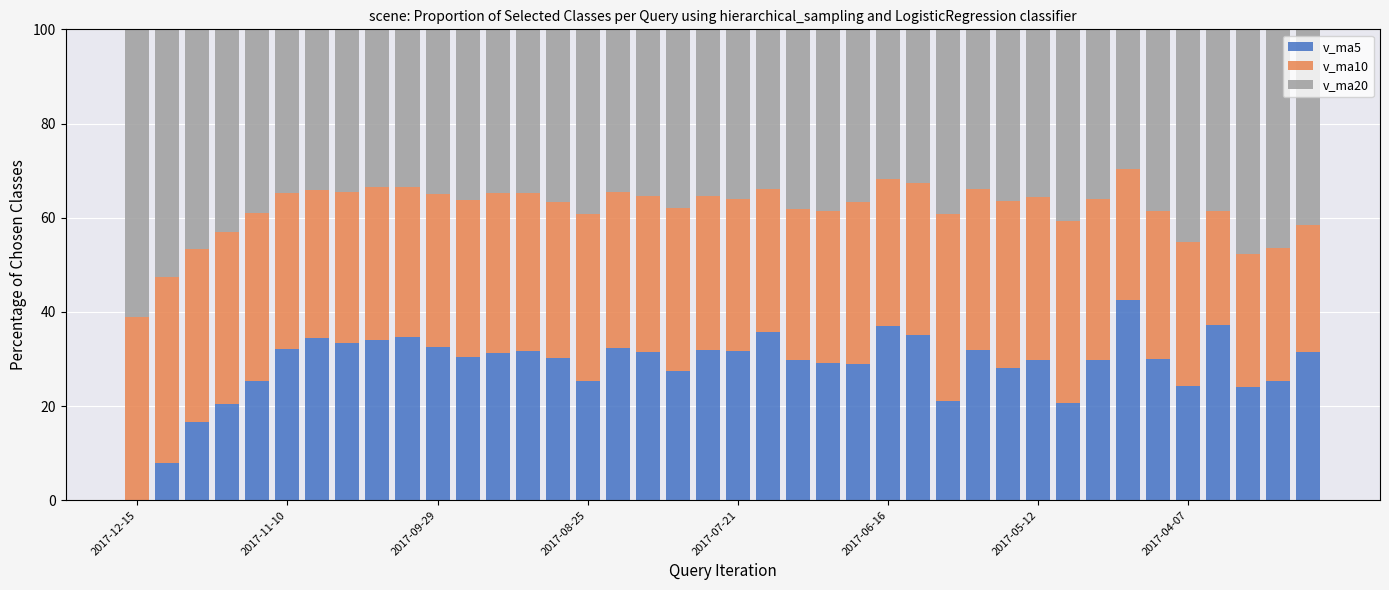

What is the maximum value for v_ma5?

42.5